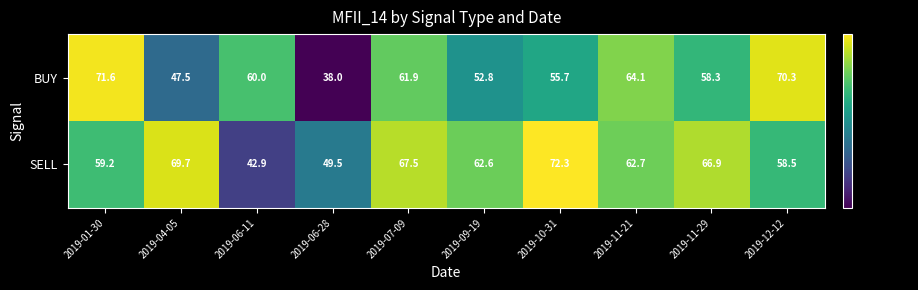

Reading left to right, list all the values displayed in this chart.

BUY: 71.6	47.5	60.0	38.0	61.9	52.8	55.7	64.1	58.3	70.3
SELL: 59.2	69.7	42.9	49.5	67.5	62.6	72.3	62.7	66.9	58.5